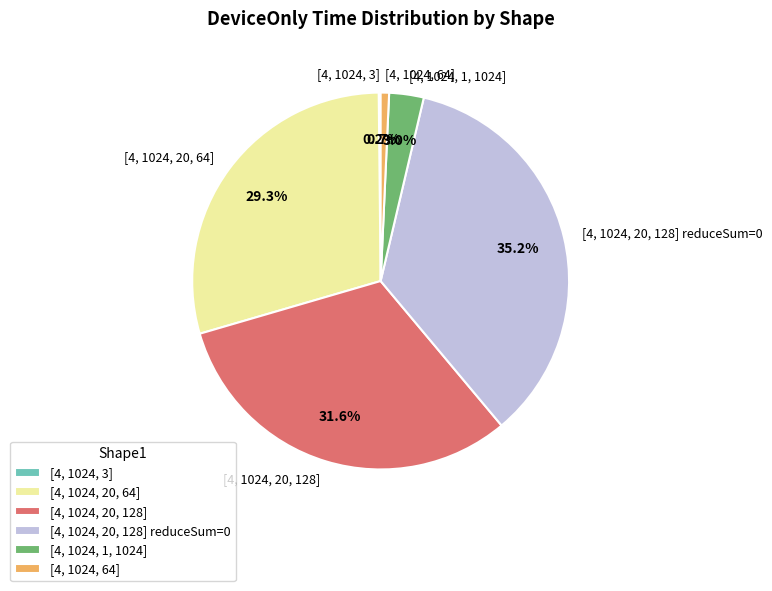

To the nearest percent, what portion does [4, 1024, 1, 1024] represent?

3%